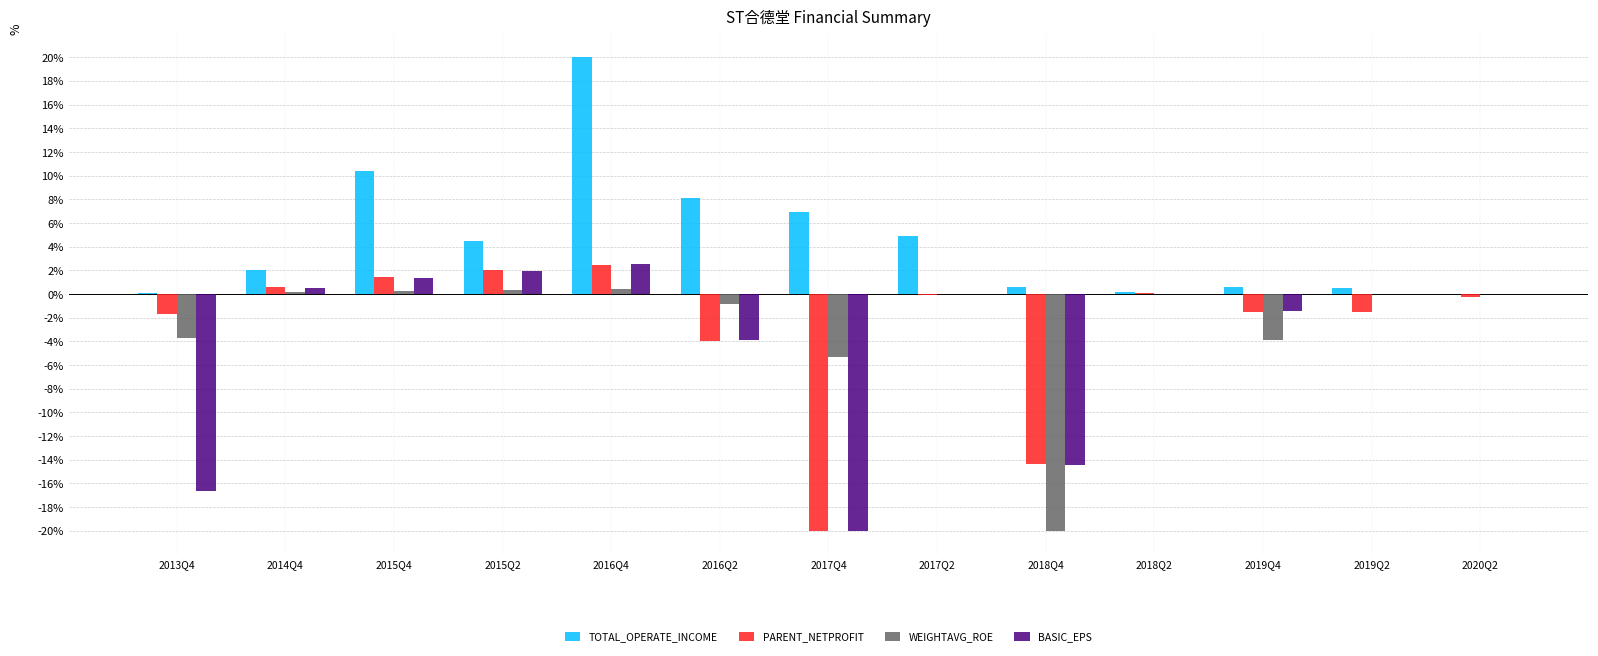

Which series has the widest spread of values?

BASIC_EPS